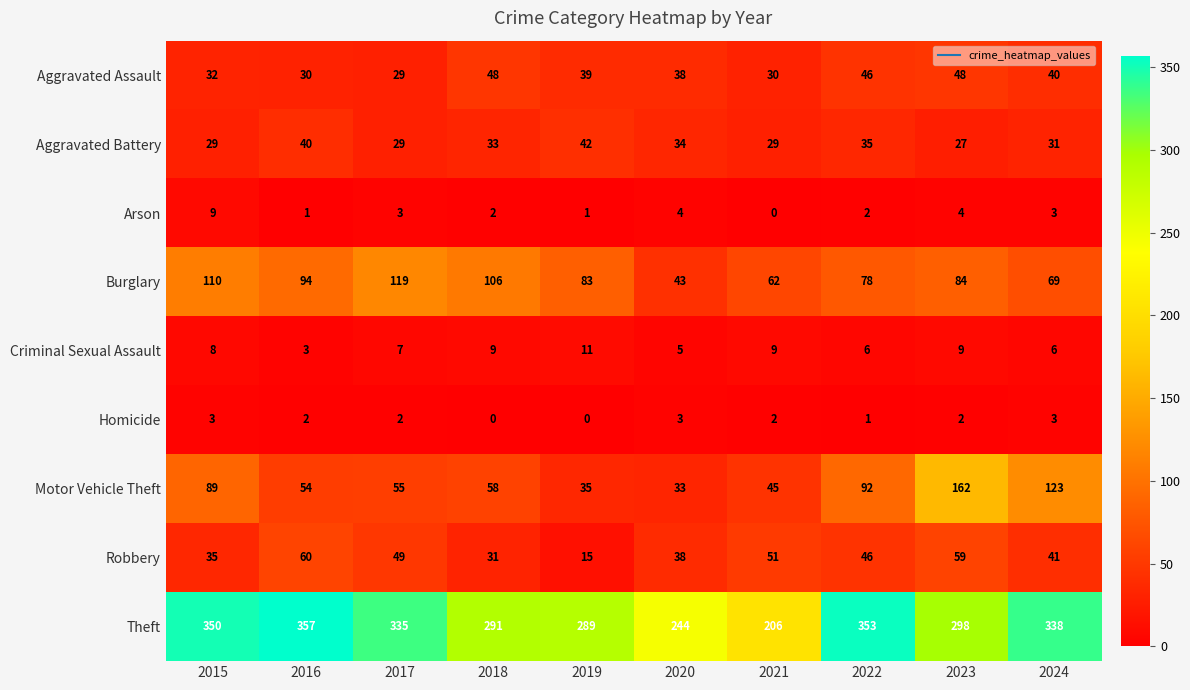

What is the spread (max minus min) of values at 2016?

356